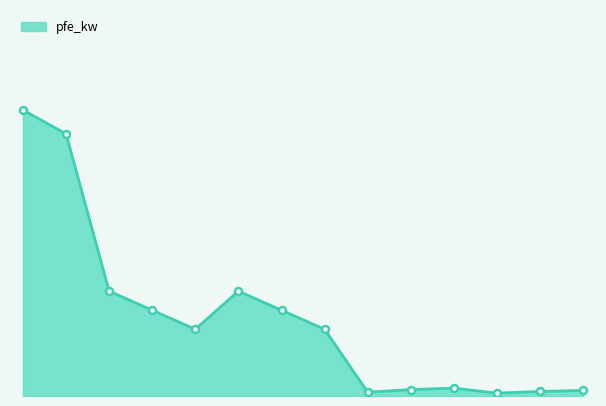

At which category does the data reach its first local peak?

63 MVA 110/10 kV